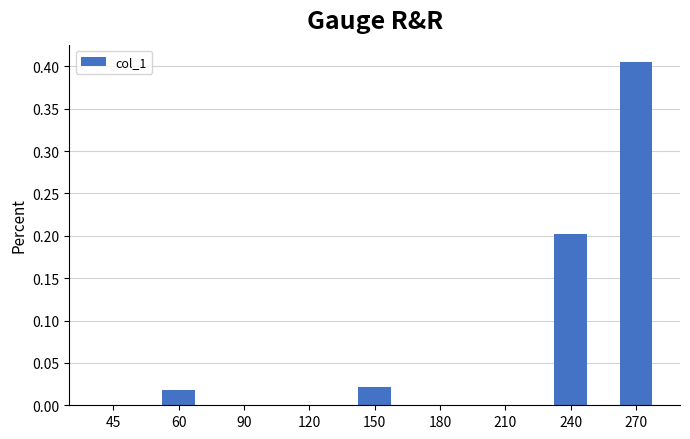

The chart shows a value of 0.0 at 180. True or false?

True